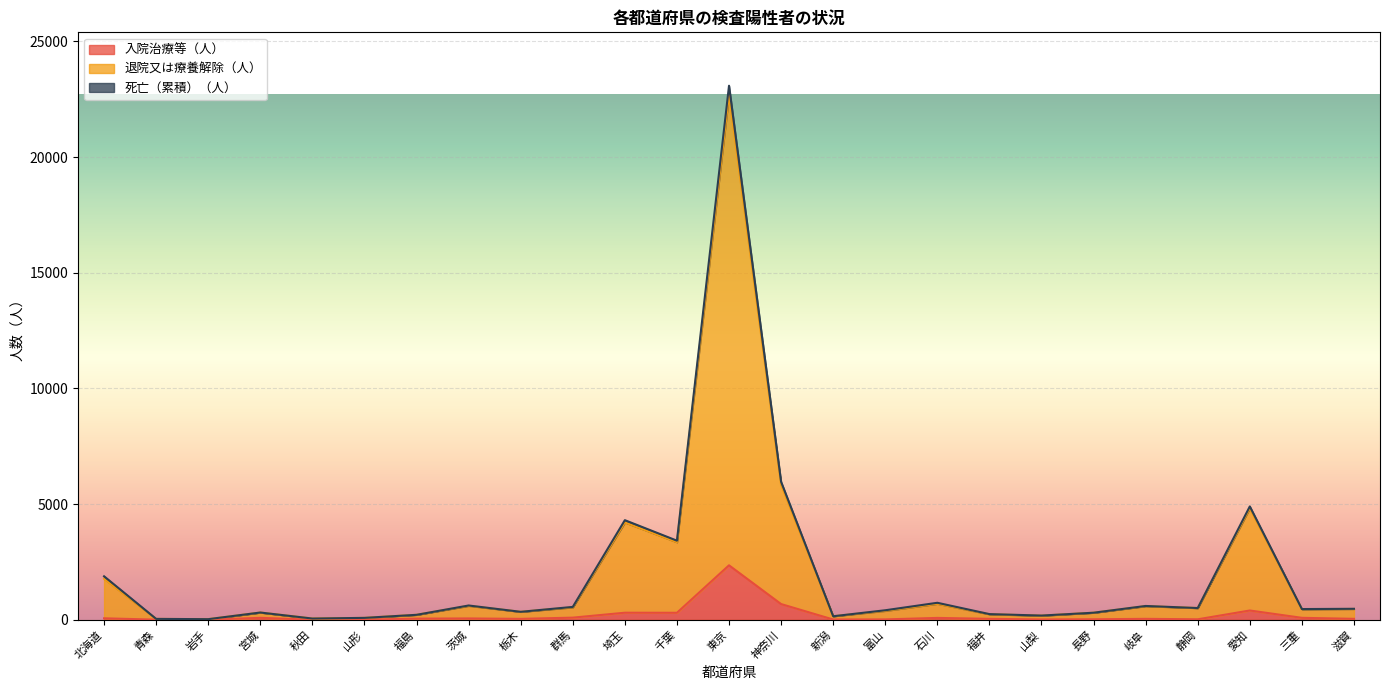

True or false: 退院又は療養解除（人） and 入院治療等（人） cross at least once.

False